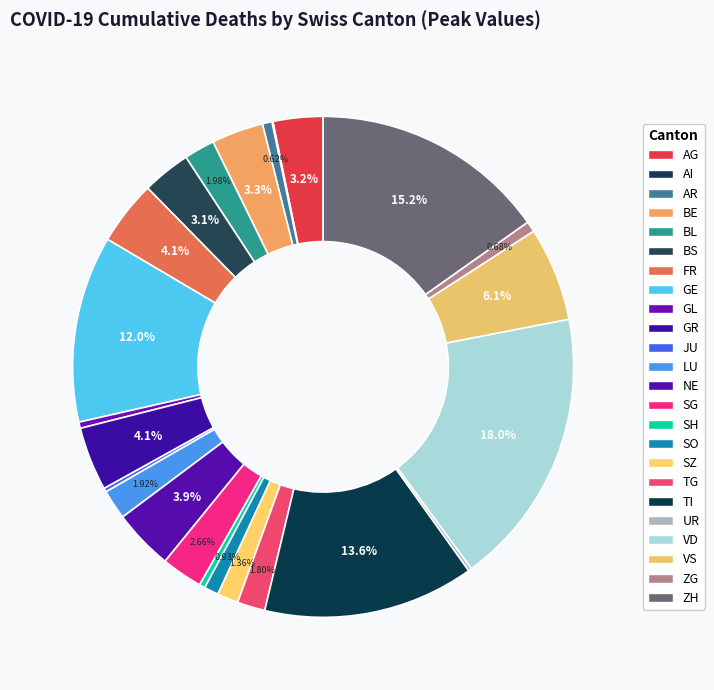

How many segments does this pie chart have?

24